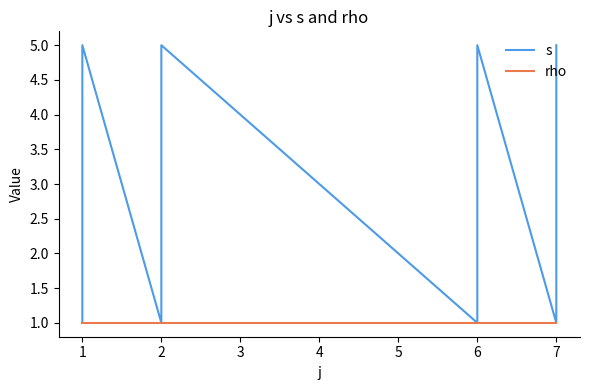

True or false: s and rho intersect in this chart.

False